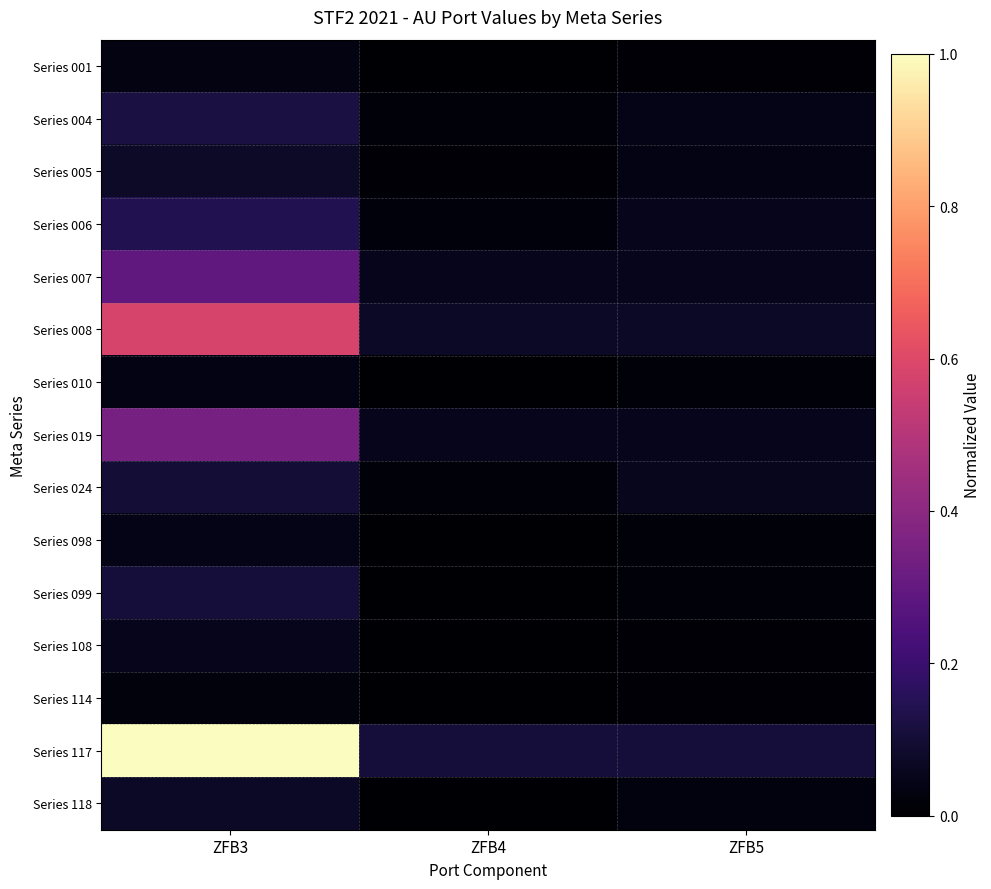

Reading left to right, what are all the values shown in this chart?

Series 001: ZFB3=0.0	ZFB4=0.0	ZFB5=0.0
Series 004: ZFB3=0.1	ZFB4=0.0	ZFB5=0.0
Series 005: ZFB3=0.1	ZFB4=0.0	ZFB5=0.0
Series 006: ZFB3=0.1	ZFB4=0.0	ZFB5=0.1
Series 007: ZFB3=0.3	ZFB4=0.1	ZFB5=0.1
Series 008: ZFB3=0.6	ZFB4=0.1	ZFB5=0.1
Series 010: ZFB3=0.0	ZFB4=0.0	ZFB5=0.0
Series 019: ZFB3=0.3	ZFB4=0.1	ZFB5=0.1
Series 024: ZFB3=0.1	ZFB4=0.0	ZFB5=0.1
Series 098: ZFB3=0.0	ZFB4=0.0	ZFB5=0.0
Series 099: ZFB3=0.1	ZFB4=0.0	ZFB5=0.0
Series 108: ZFB3=0.1	ZFB4=0.0	ZFB5=0.0
Series 114: ZFB3=0.0	ZFB4=0.0	ZFB5=0.0
Series 117: ZFB3=1.0	ZFB4=0.1	ZFB5=0.1
Series 118: ZFB3=0.1	ZFB4=0.0	ZFB5=0.0